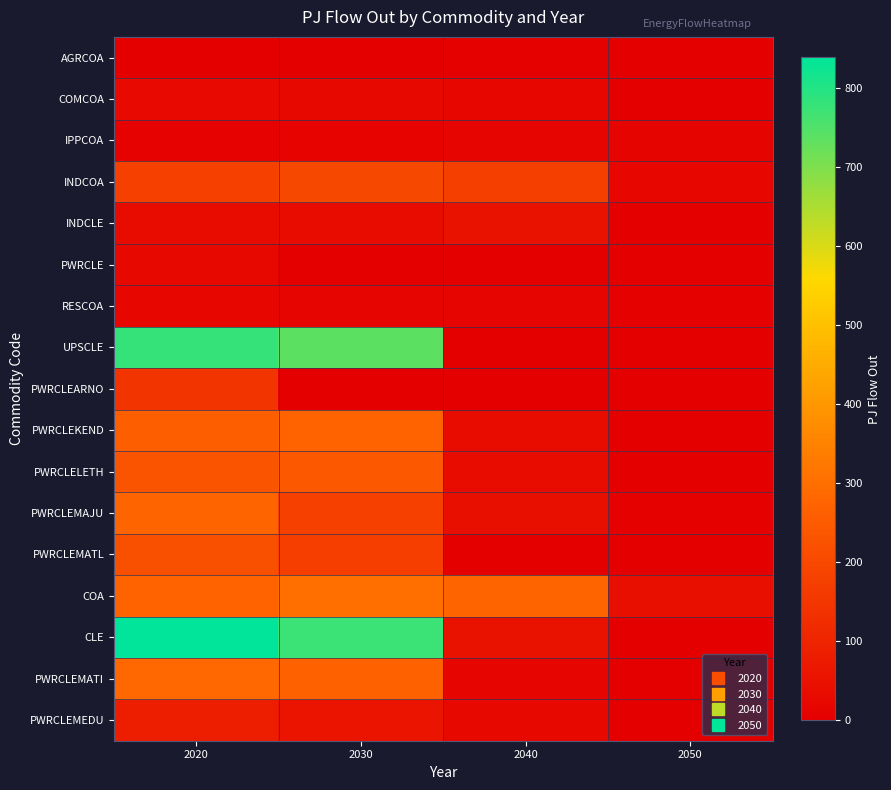

Rank the series by their maximum value, from lowest to highest.

AGRCOA, IPPCOA, RESCOA, PWRCLE, COMCOA, INDCLE, PWRCLEMEDU, PWRCLEARNO, INDCOA, PWRCLEMATL, PWRCLELETH, PWRCLEKEND, PWRCLEMAJU, PWRCLEMATI, COA, UPSCLE, CLE